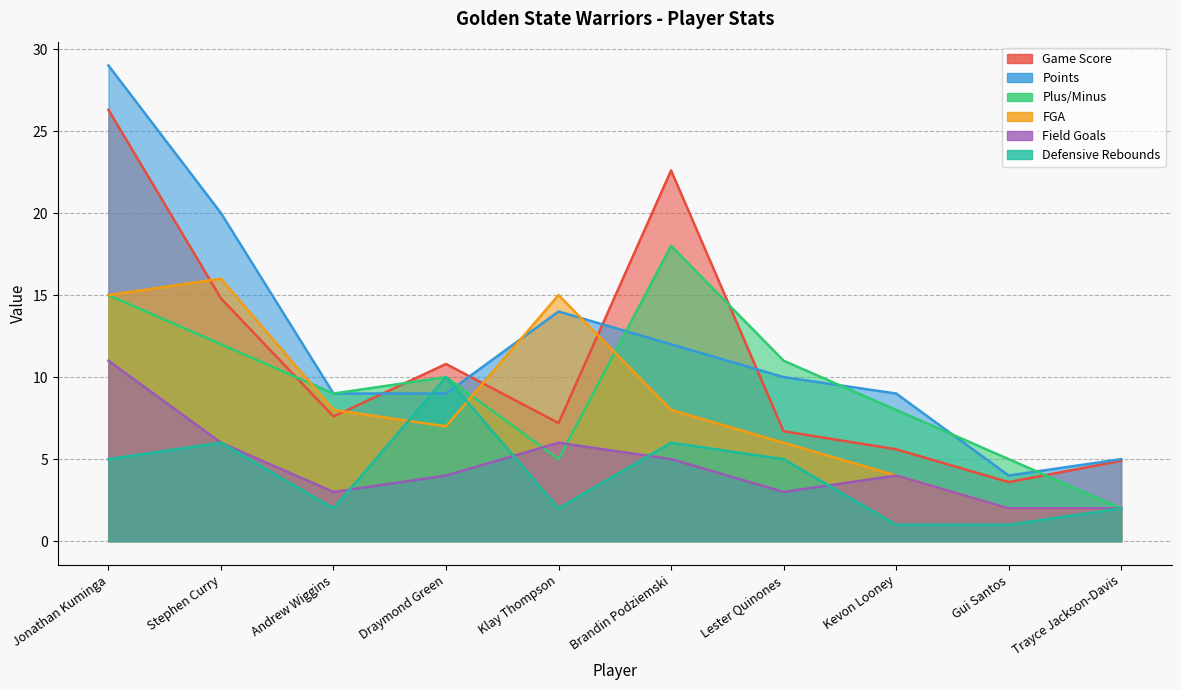

True or false: FGA and Field Goals cross at least once.

False